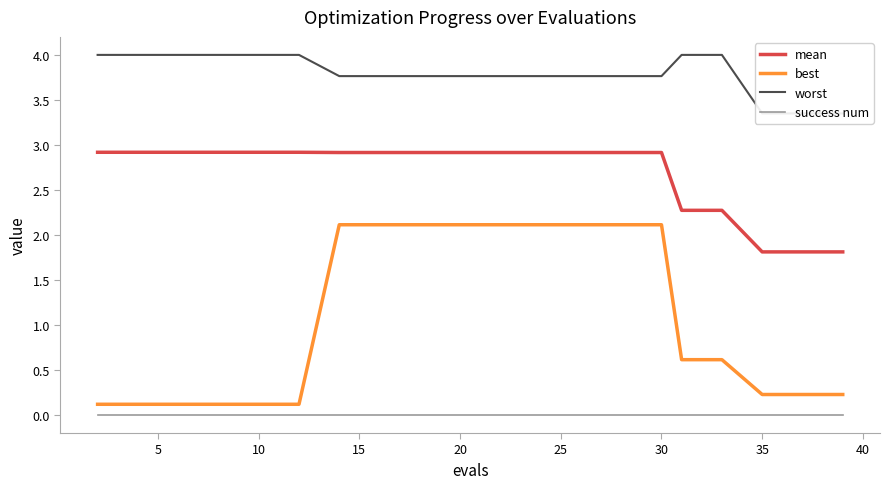

What is the minimum value for mean?

1.8